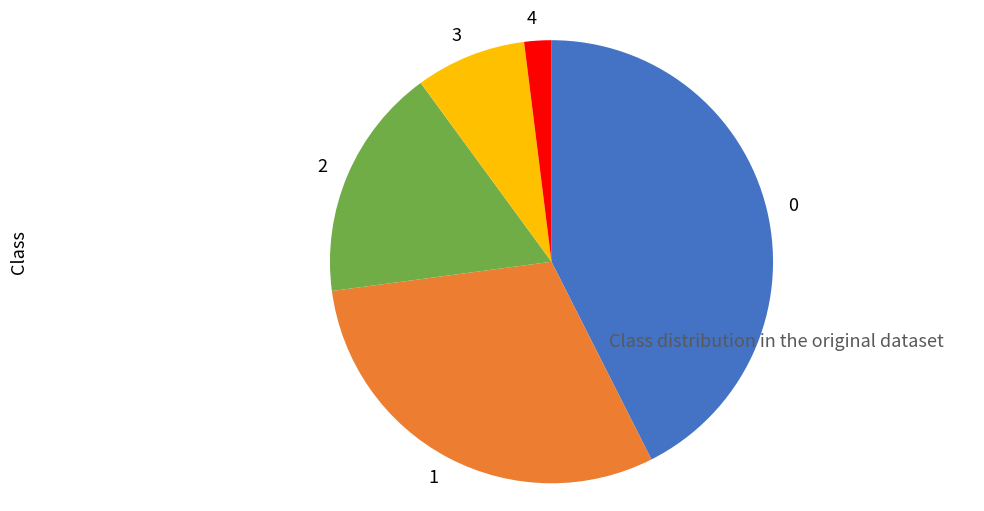

Rank the categories by value from lowest to highest.

4, 3, 2, 1, 0